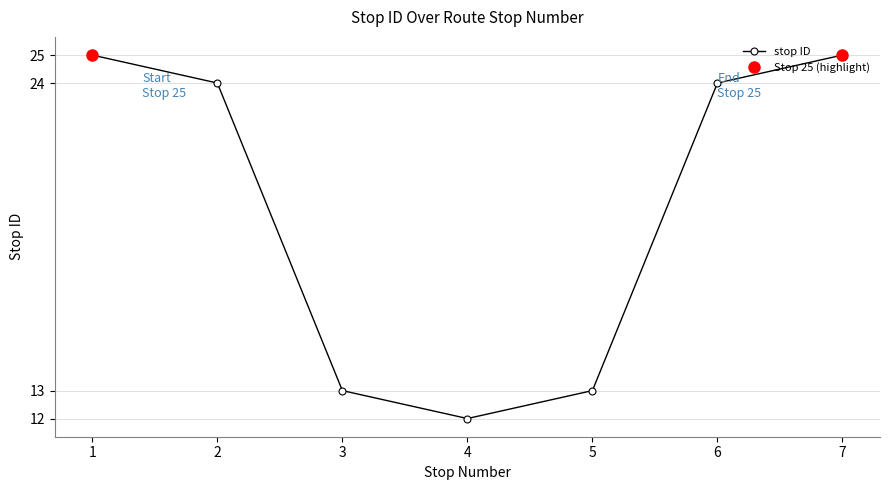

Which label corresponds to the largest value in the chart?

1